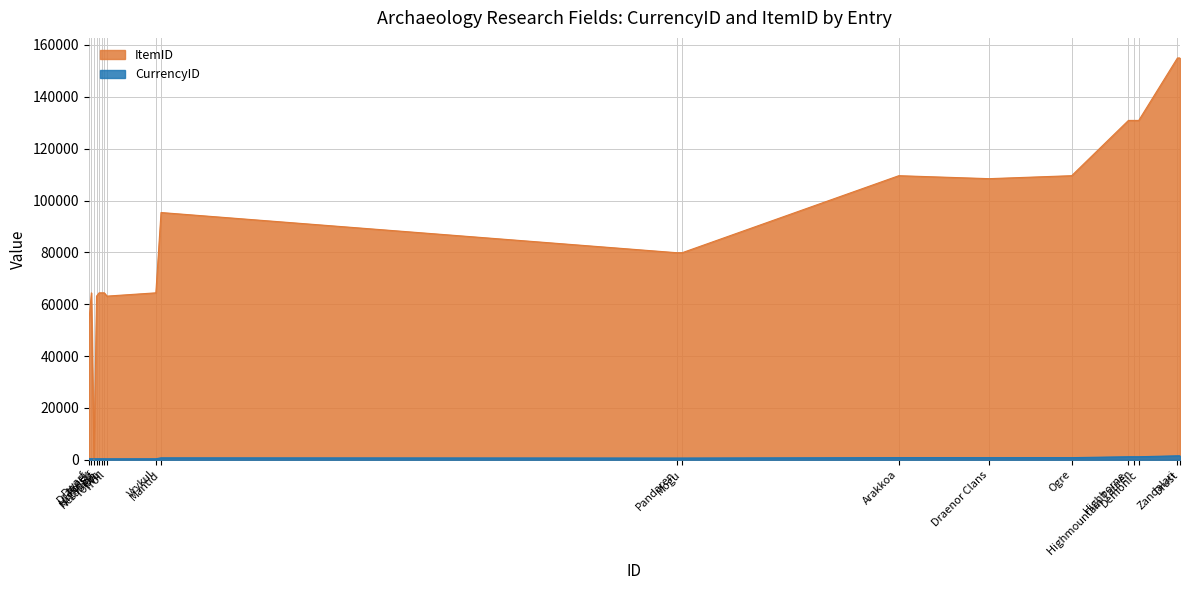

True or false: ItemID has a value of 157613 at Ogre.

False